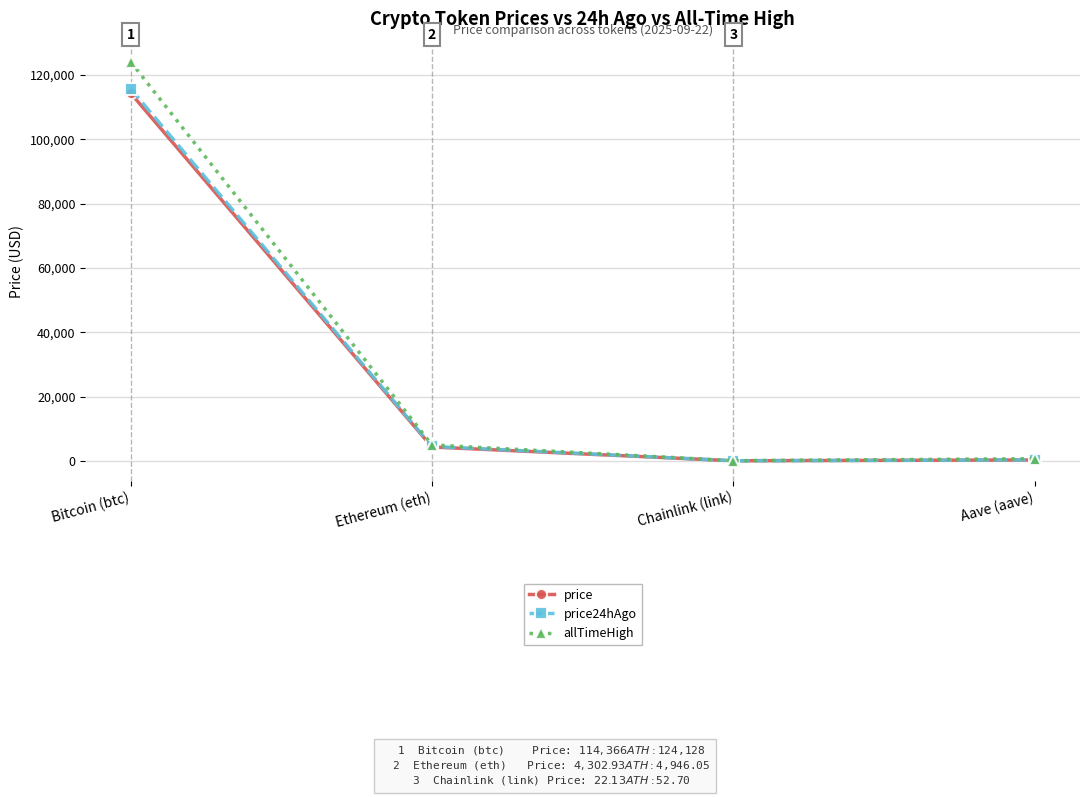

What is the label of the 3rd point from the left?

Chainlink (link)